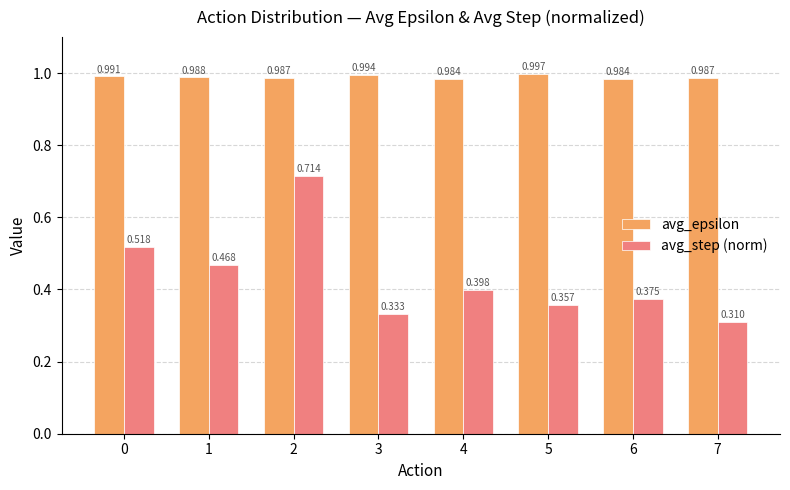

At 2, list the series in order from smallest to largest.

avg_step (norm), avg_epsilon